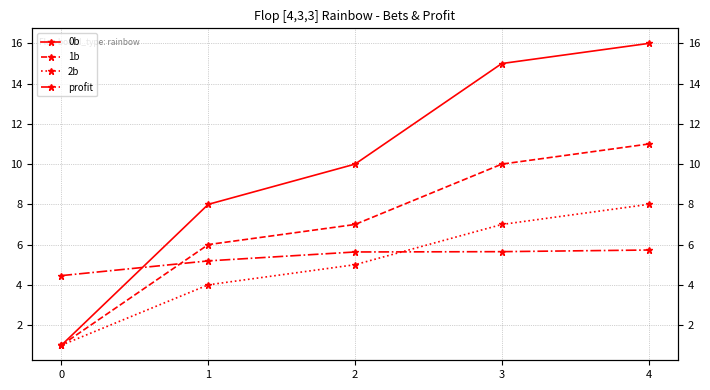

Is it true that profit equals 5.6 at 3?

True